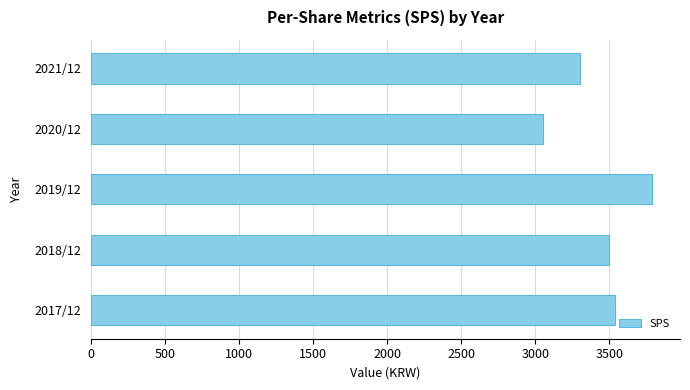

Does the chart contain stacked bars?

No